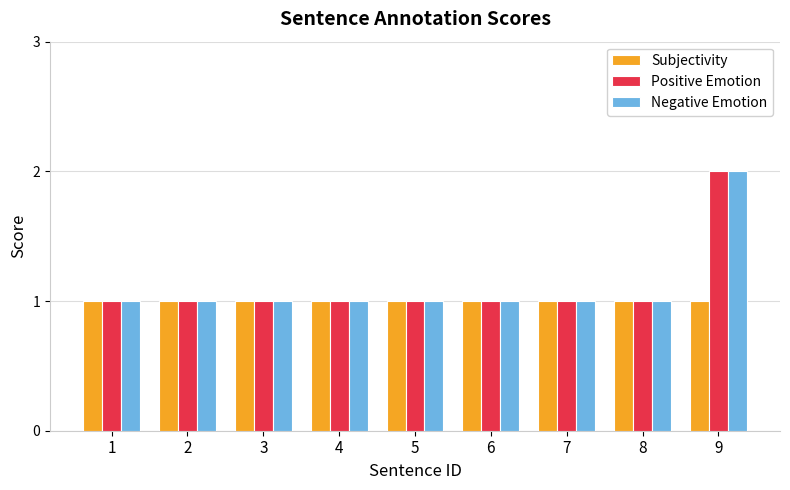

What is the value of the Subjectivity bar at the 2nd from the left?

1